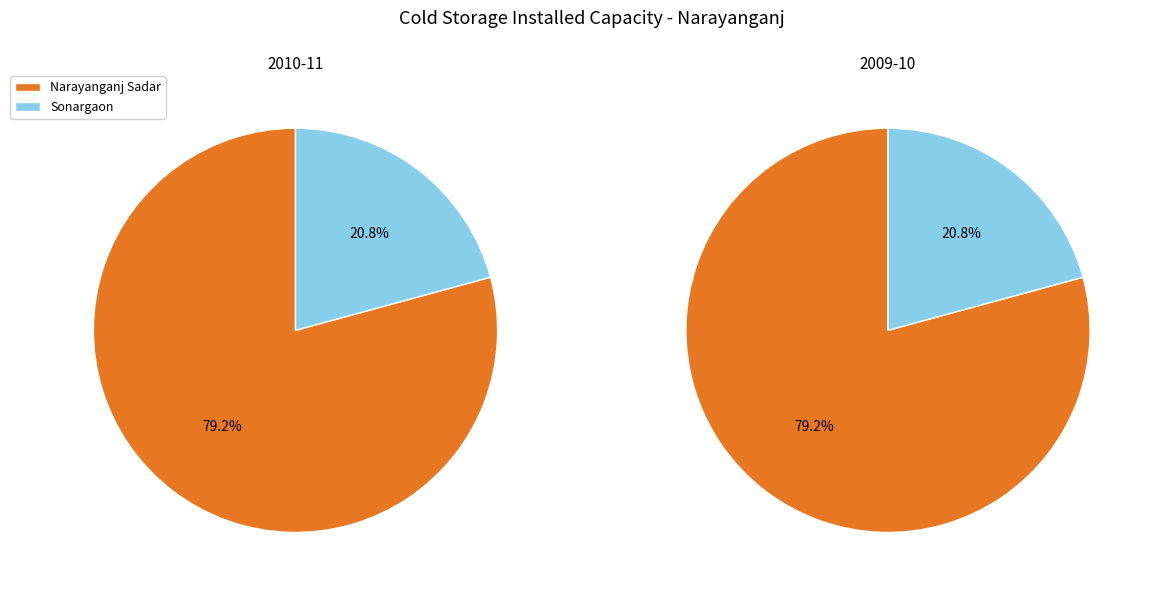

Is there a majority slice in this chart?

Yes